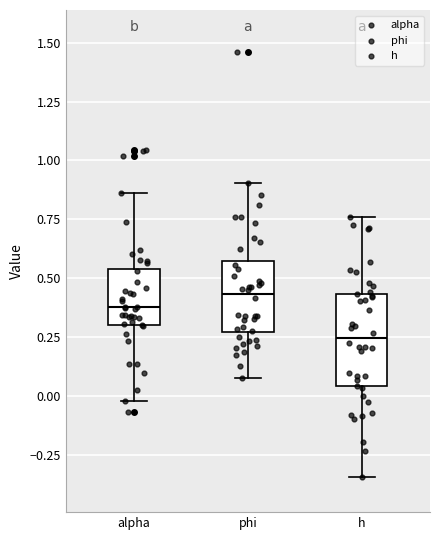

Comparing the boxes themselves (not the whiskers), which one is the tallest?

h